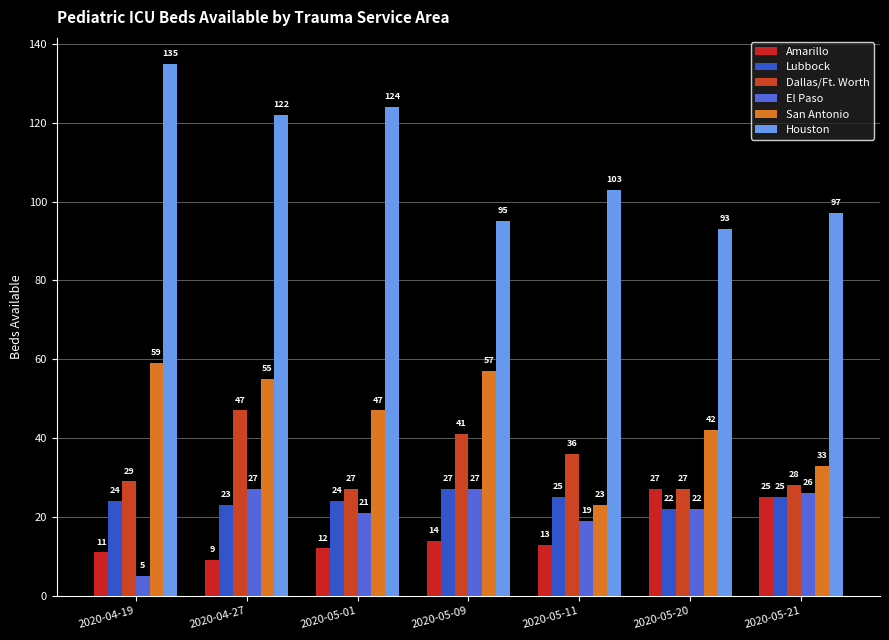

Between 2020-04-19 and 2020-05-01, which is larger?

2020-05-01